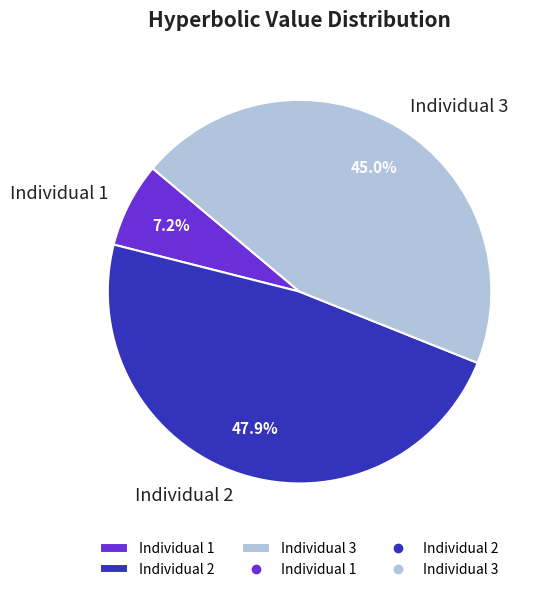

To the nearest percent, what is the combined percentage of Individual 3 and Individual 1?

52%